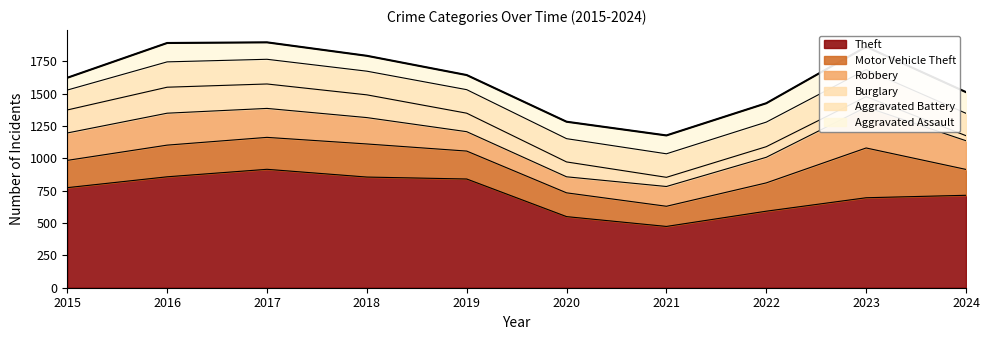

True or false: Theft and Aggravated Battery intersect in this chart.

False